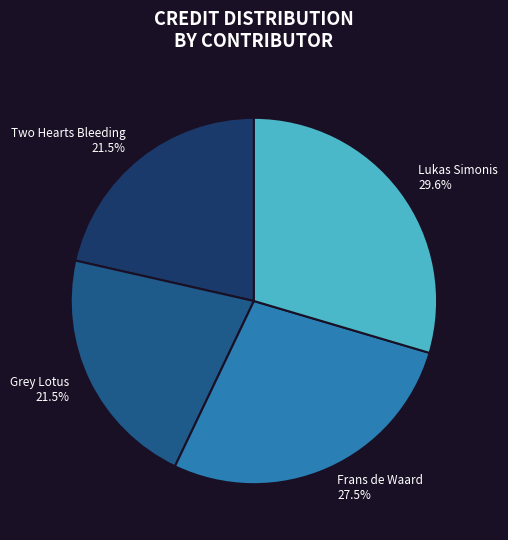

Count the number of slices in the pie.

4